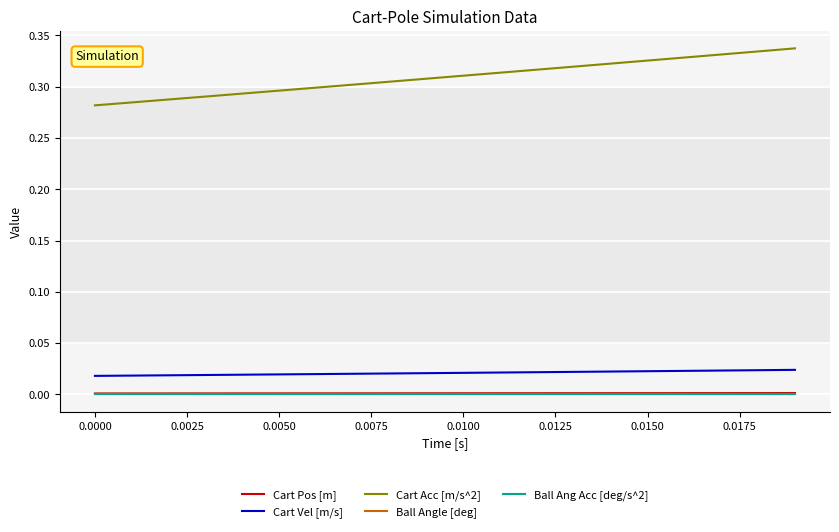

Reading left to right, list all the values displayed in this chart.

Cart Pos [m]: 0.0	0.0	0.0	0.0	0.0	0.0	0.0	0.0	0.0	0.0	0.0	0.0	0.0	0.0	0.0	0.0	0.0	0.0	0.0	0.0
Cart Vel [m/s]: 0.0	0.0	0.0	0.0	0.0	0.0	0.0	0.0	0.0	0.0	0.0	0.0	0.0	0.0	0.0	0.0	0.0	0.0	0.0	0.0
Cart Acc [m/s^2]: 0.3	0.3	0.3	0.3	0.3	0.3	0.3	0.3	0.3	0.3	0.3	0.3	0.3	0.3	0.3	0.3	0.3	0.3	0.3	0.3
Ball Angle [deg]: 0.0	0.0	0.0	0.0	0.0	0.0	0.0	0.0	0.0	0.0	0.0	0.0	0.0	0.0	0.0	0.0	0.0	0.0	0.0	0.0
Ball Ang Acc [deg/s^2]: 0.0	0.0	0.0	0.0	0.0	0.0	0.0	0.0	0.0	0.0	0.0	0.0	0.0	0.0	0.0	0.0	0.0	0.0	0.0	0.0